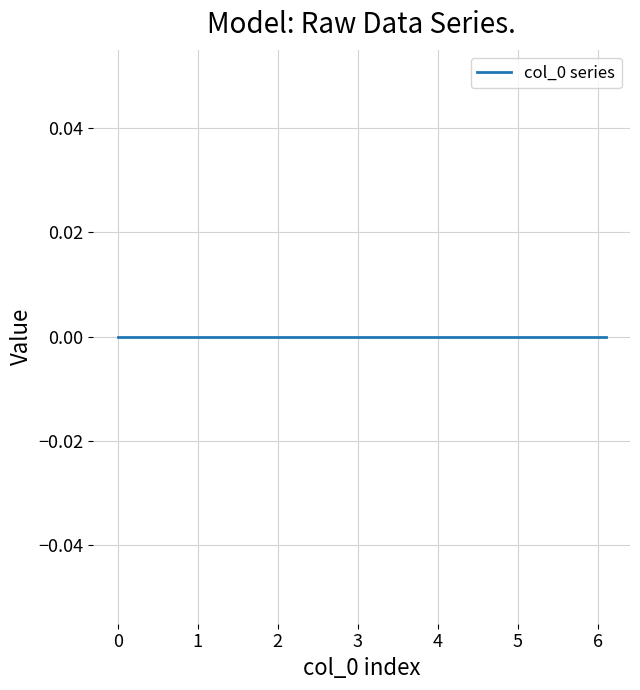

Where is the data nearest to the value 3?

3.0